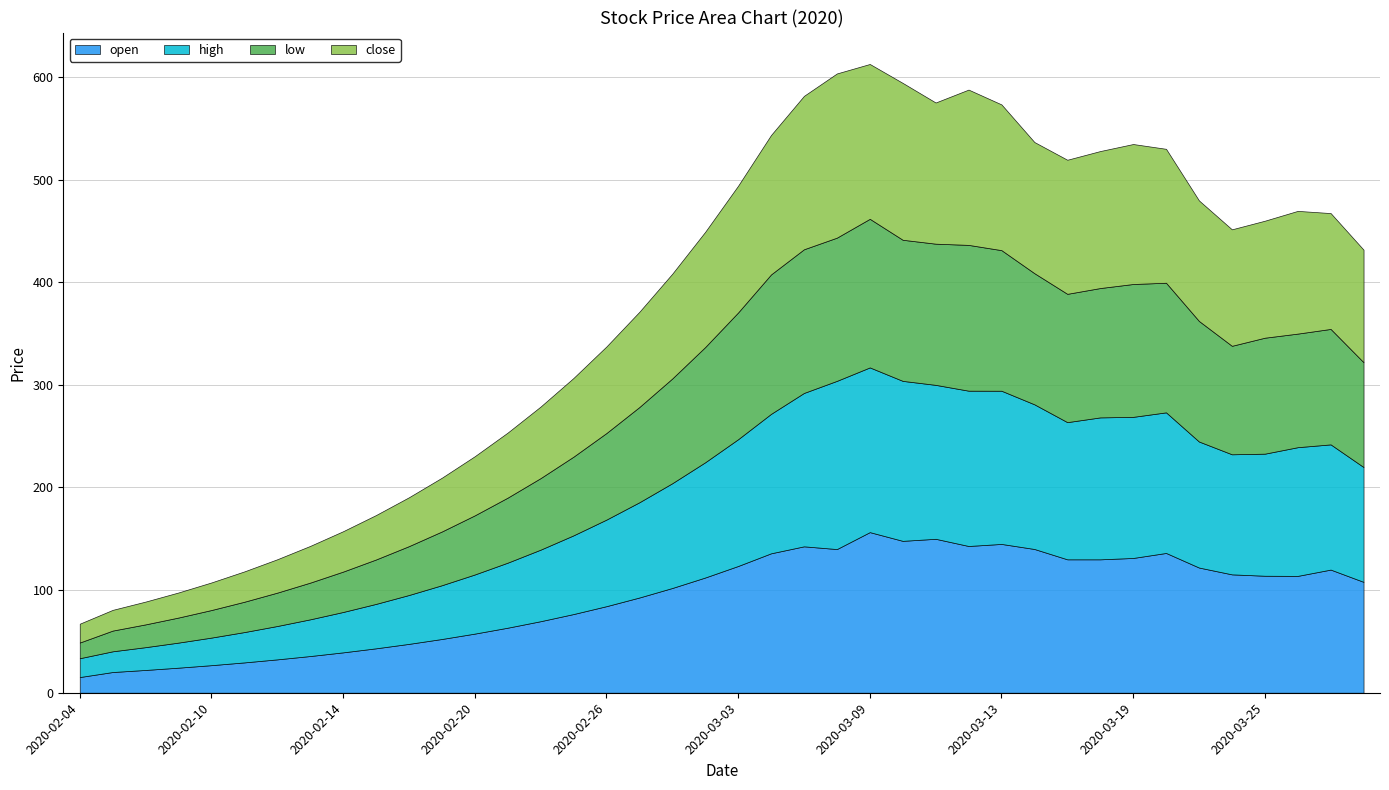

At how many categories does at least one series exceed 83?

24